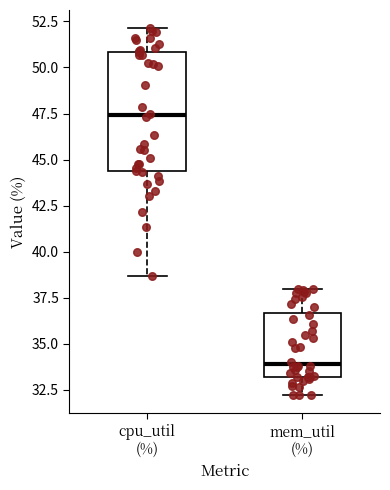

Which box's median line is the highest?

cpu_util (%)